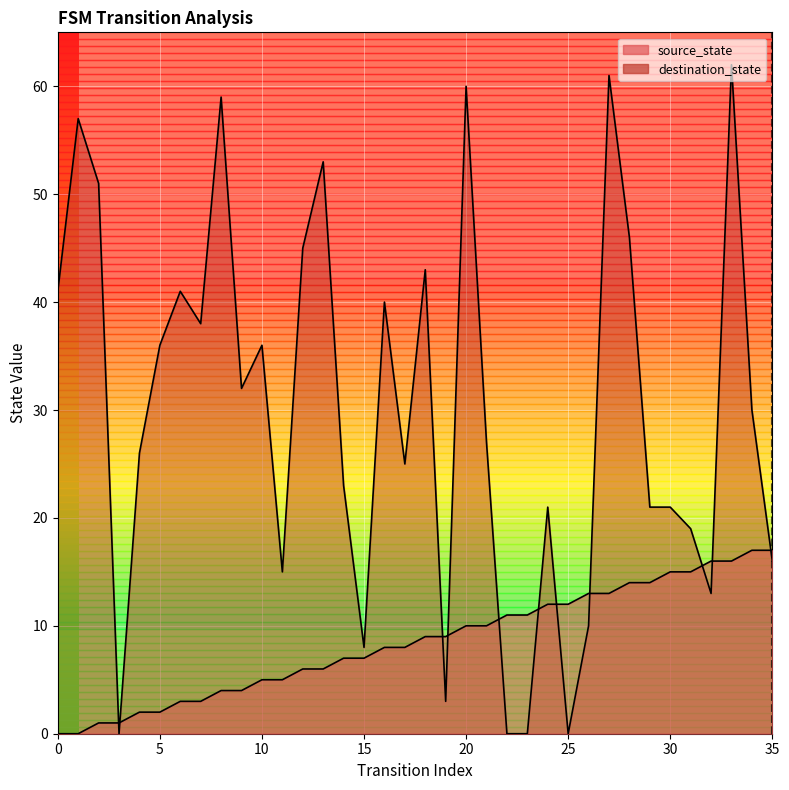

The source_state series shows 1 at 2. True or false?

True